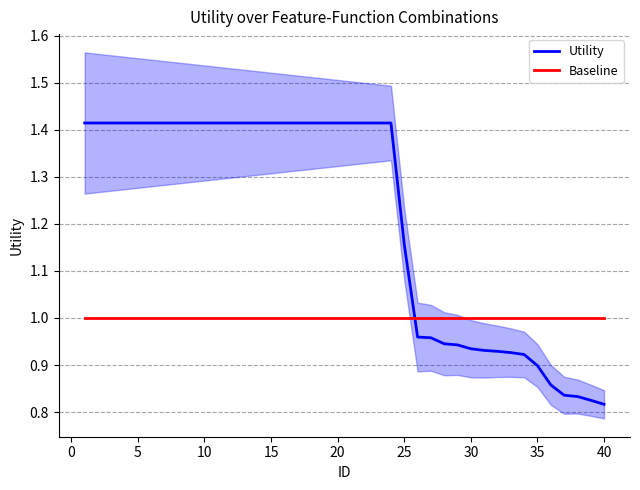

After their last crossing, which series has the higher values: Utility or Baseline?

Baseline